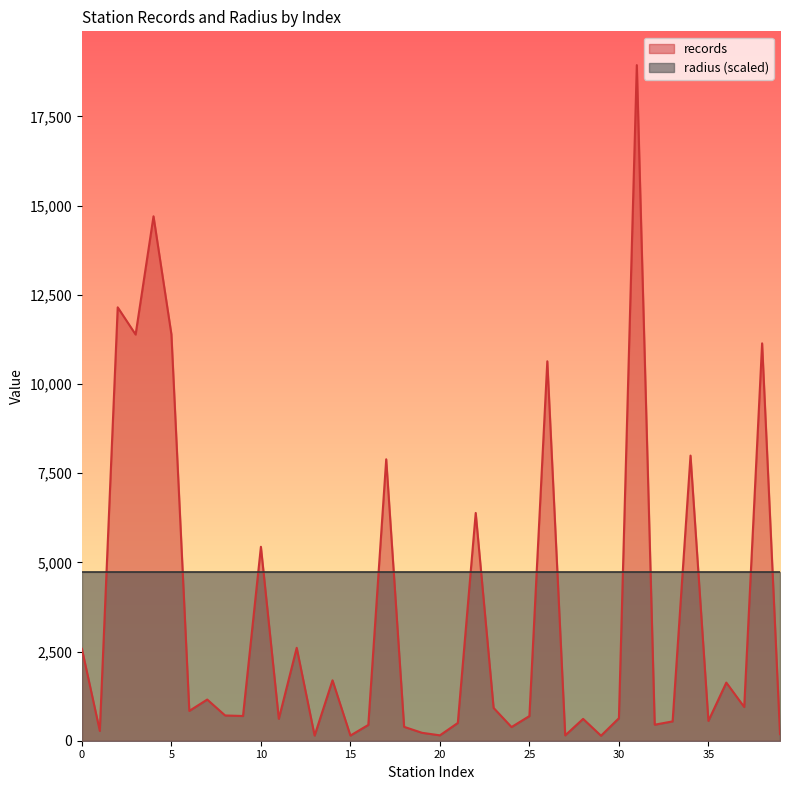

How many interior local peaks (higher than both neighbors) does the data have?

14